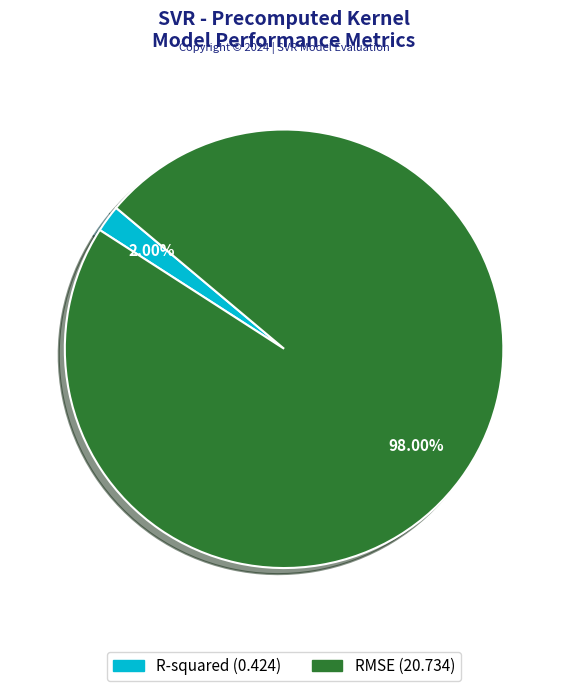

How many segments does this pie chart have?

2